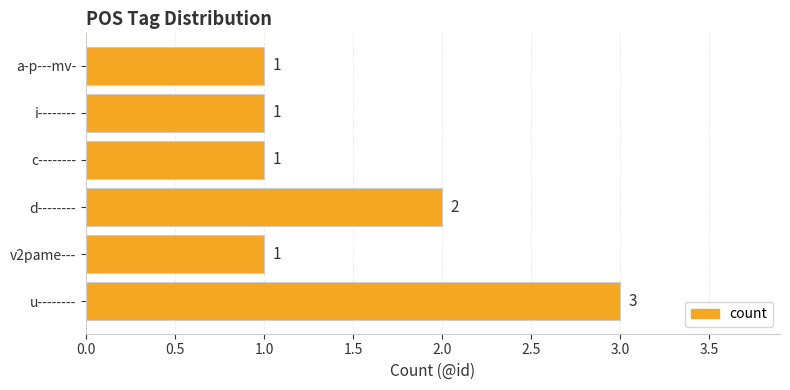

How many data points does each series have?

6